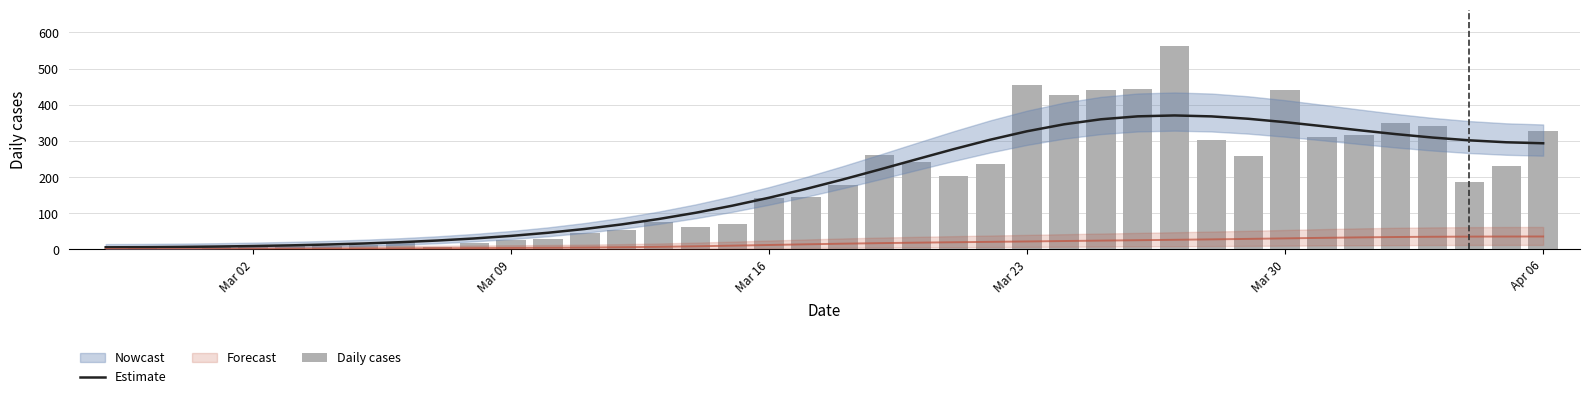

What is the difference between the maximum and second lowest values in the Estimate series?

364.2